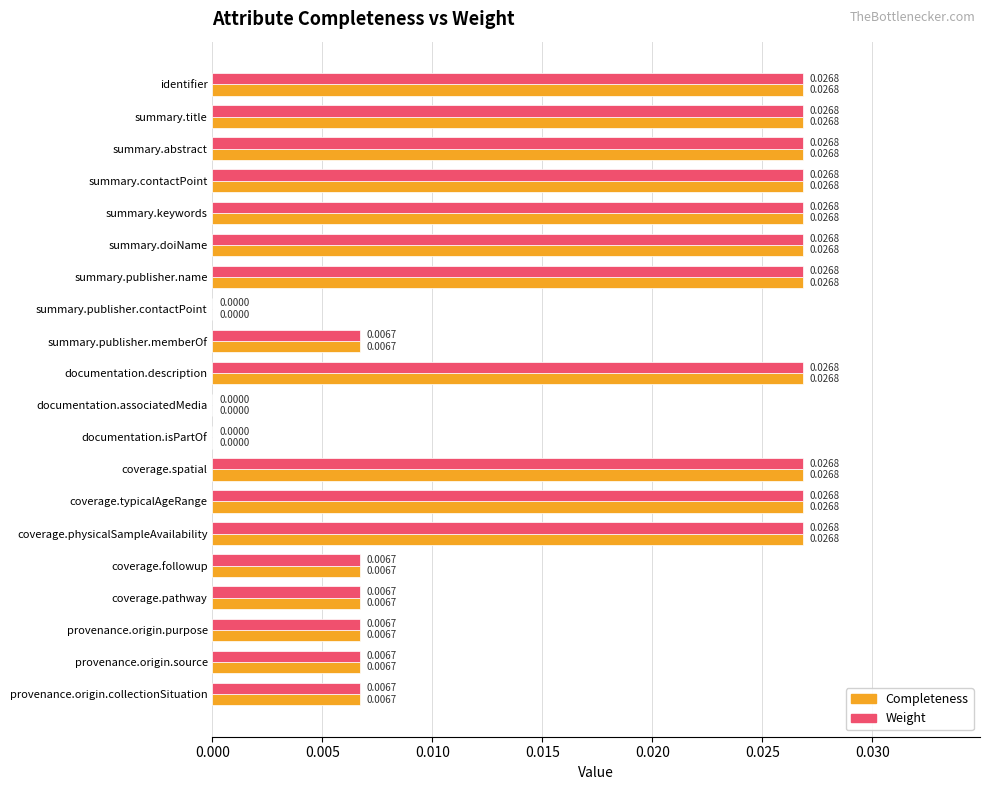

Is the value of Completeness at documentation.isPartOf greater than the value of Weight at summary.contactPoint?

No